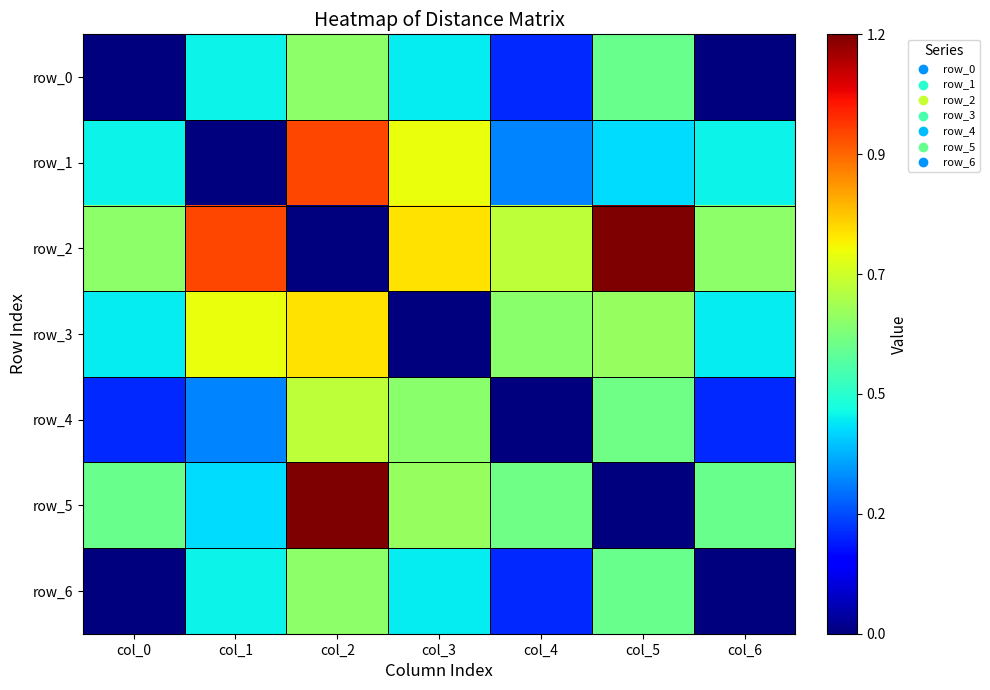

What is the spread (max minus min) of values at col_0?

0.6